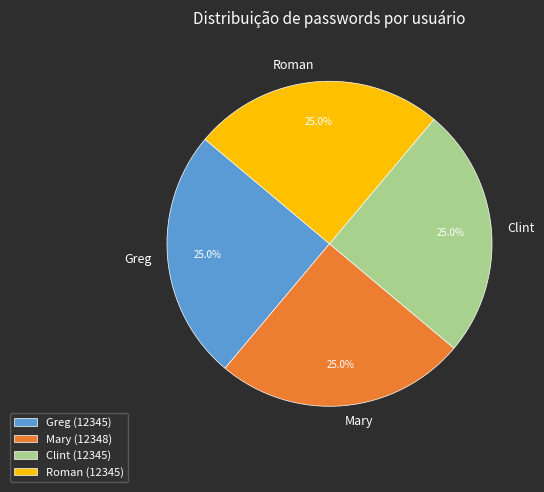

What percentage is NOT represented by Roman?

75.0%